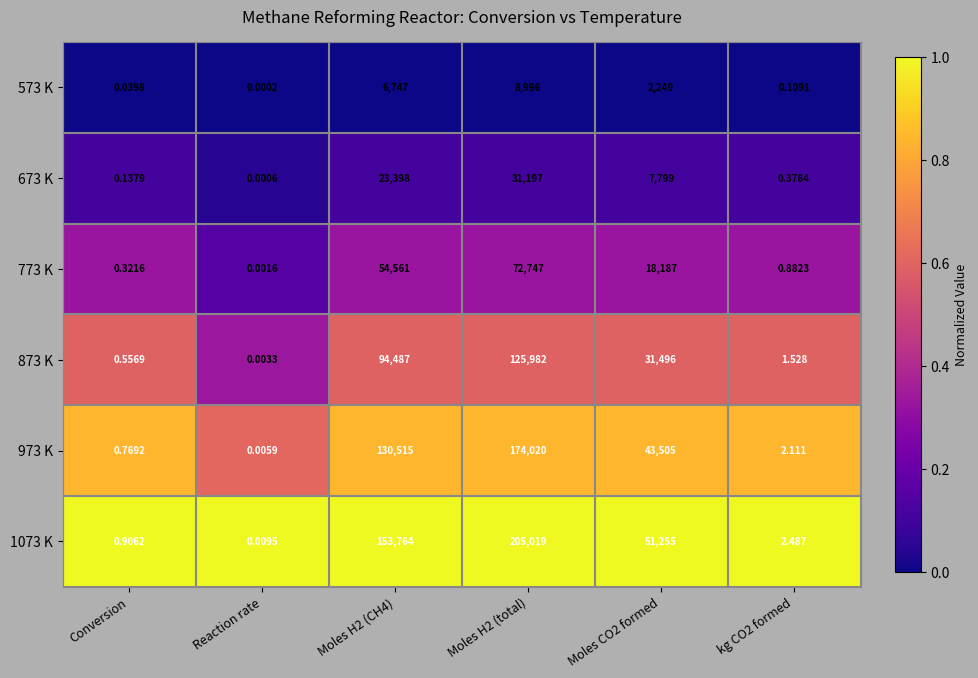

Which category has the lowest value across all series?

Reaction rate